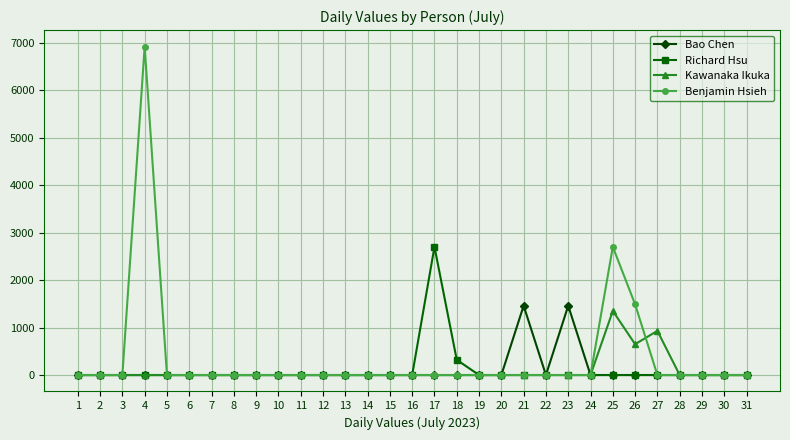

At how many categories does at least one series exceed 564?

7